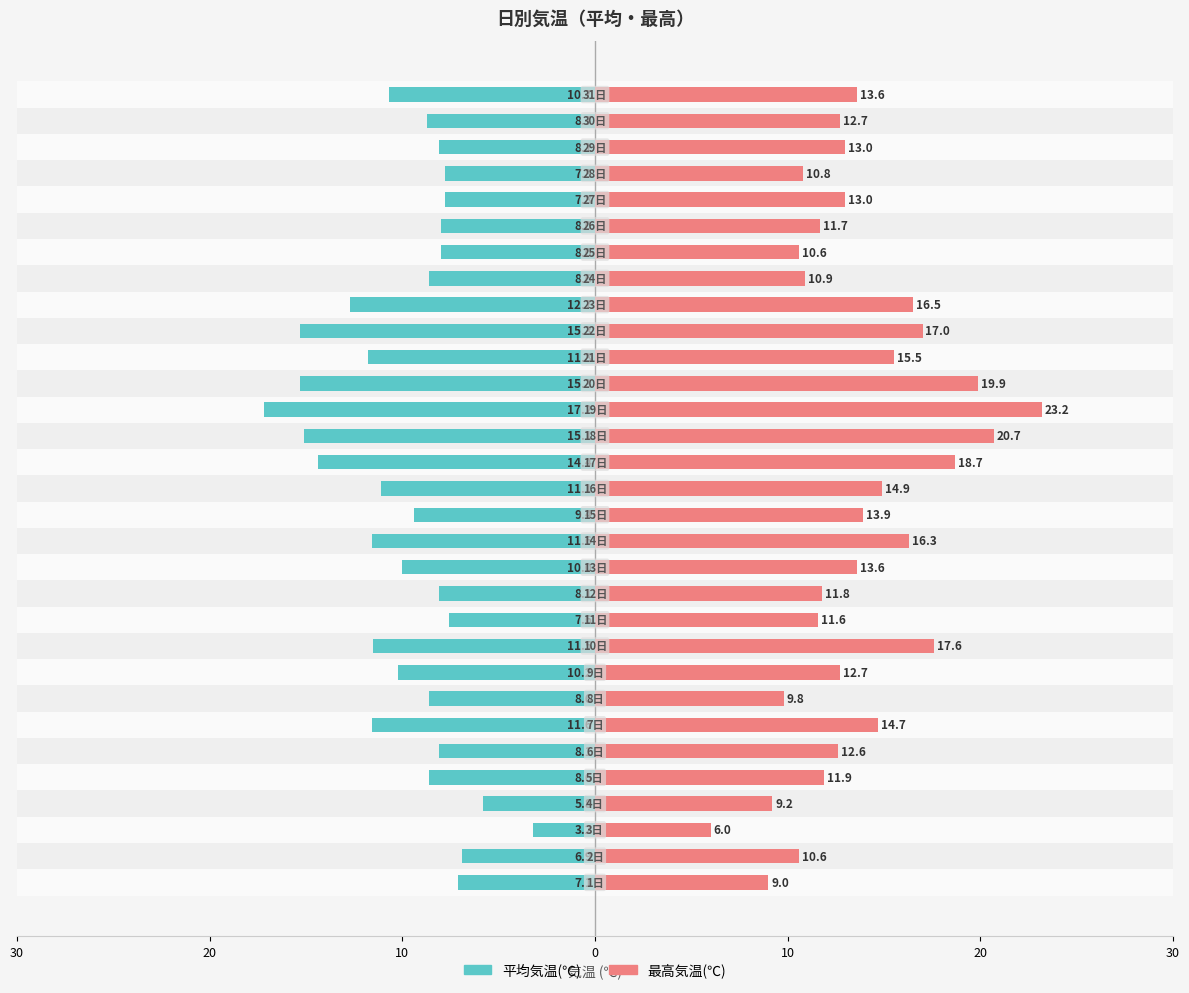

How many groups of bars are there?

31